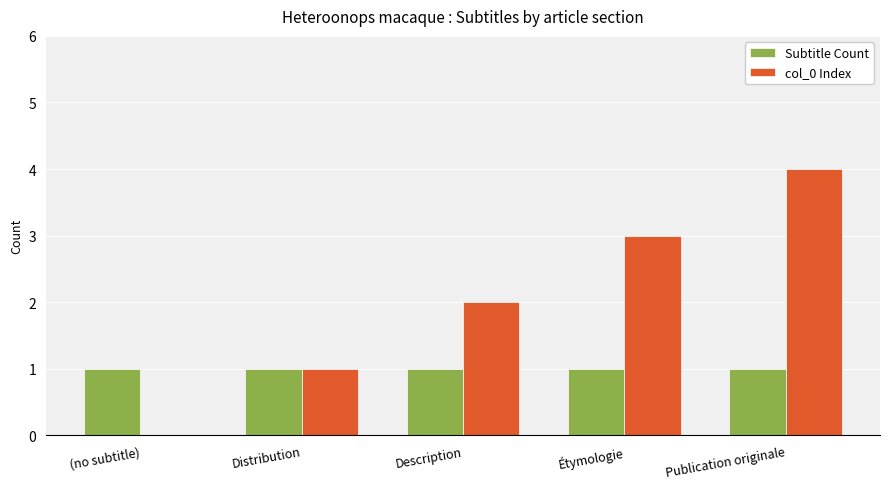

What are all the series names shown in the legend?

Subtitle Count, col_0 Index